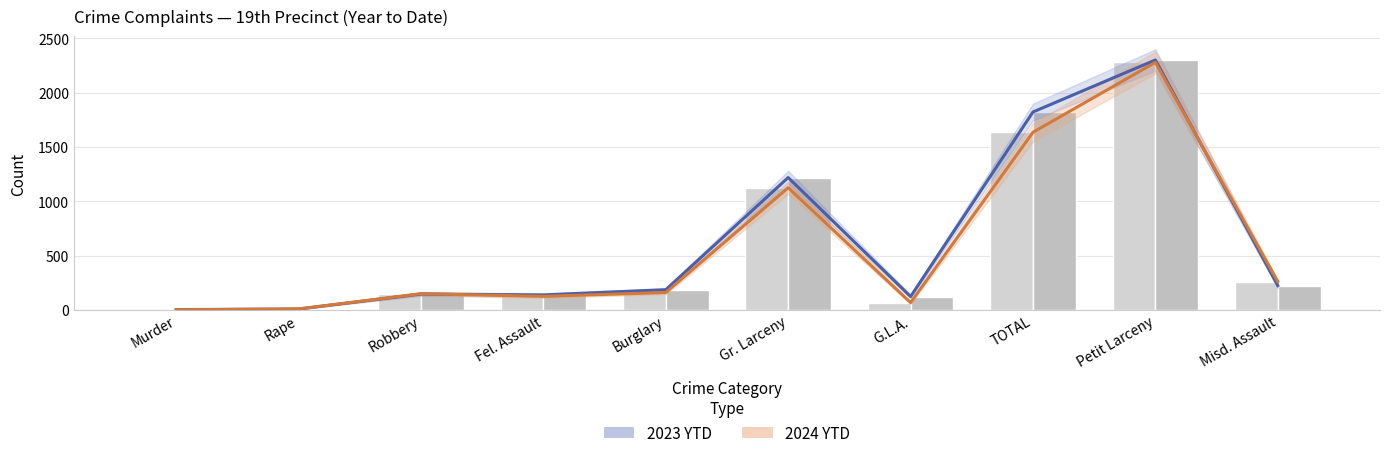

How many data points in 2023 YTD are above 186?

4